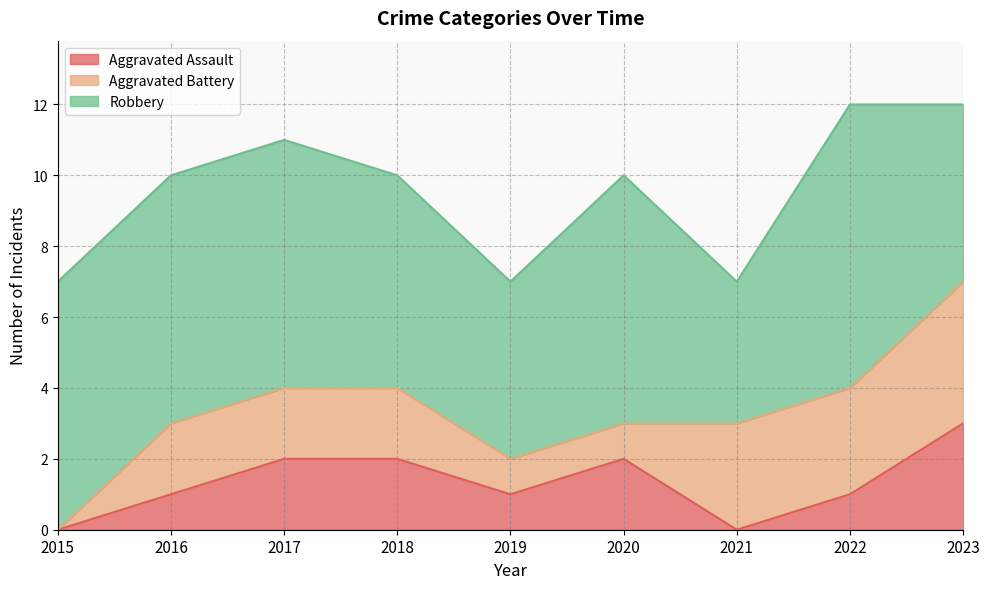

List the series in order of their peak value, lowest first.

Aggravated Assault, Aggravated Battery, Robbery